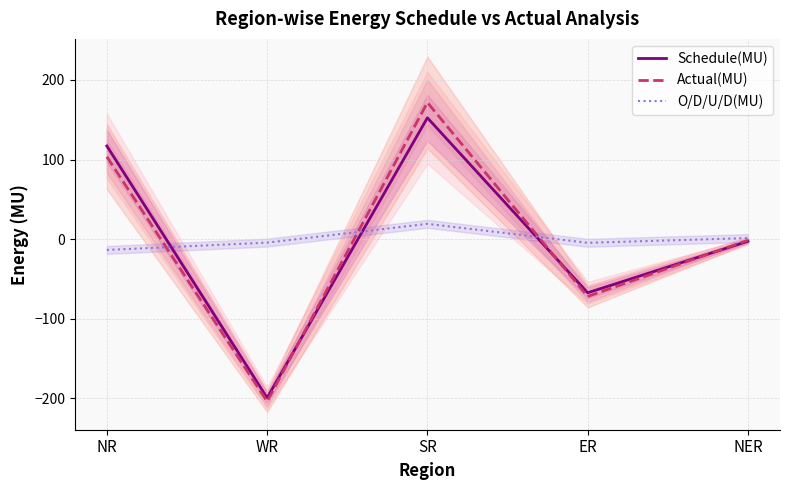

What is the label of the 5th point from the right?

NR